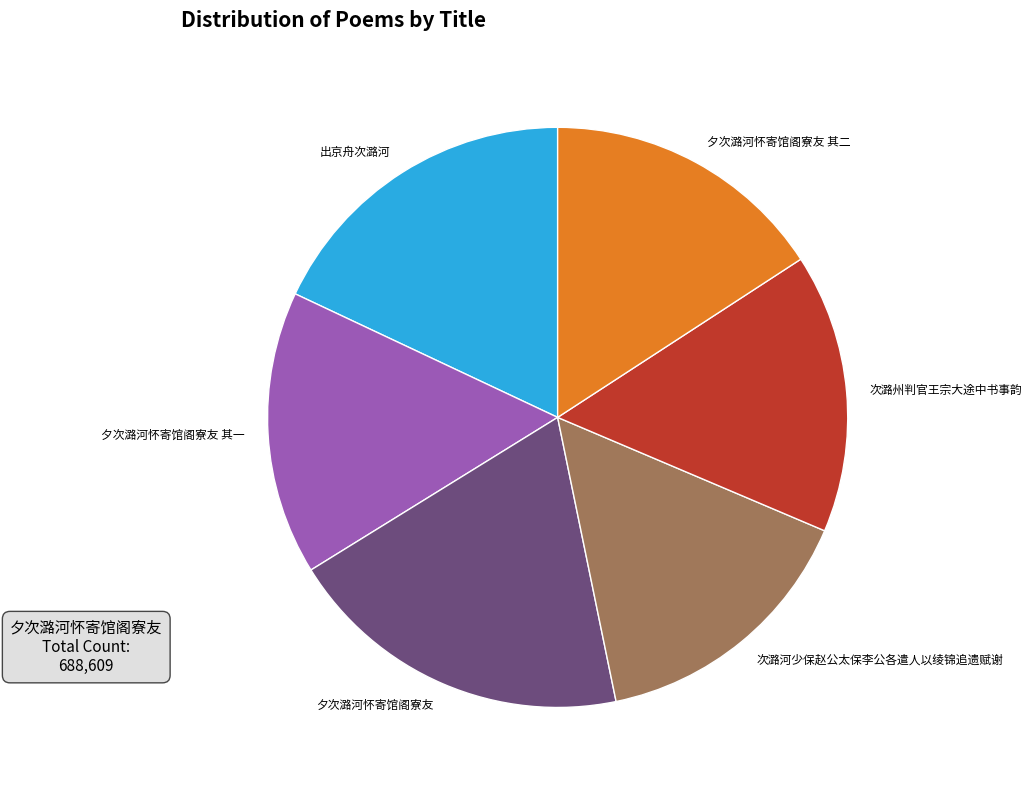

How many segments does this pie chart have?

6